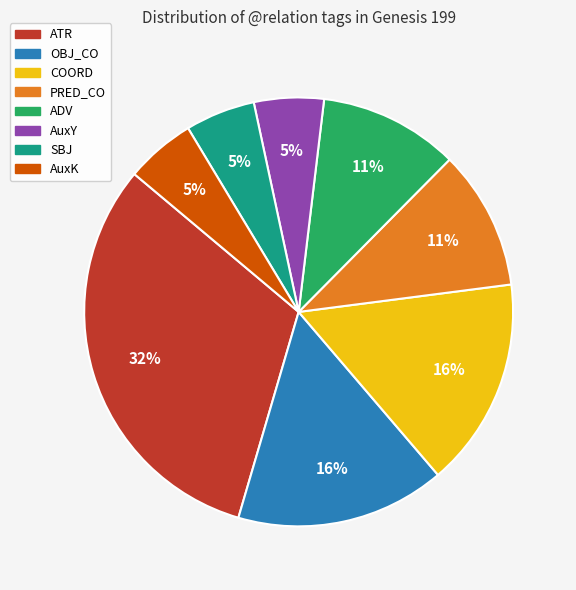

What is the largest slice in the pie chart?

ATR